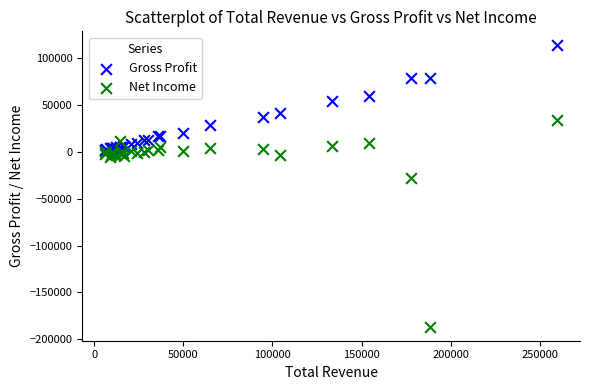

Across all series, what Y value is closest to -36350?

-28200